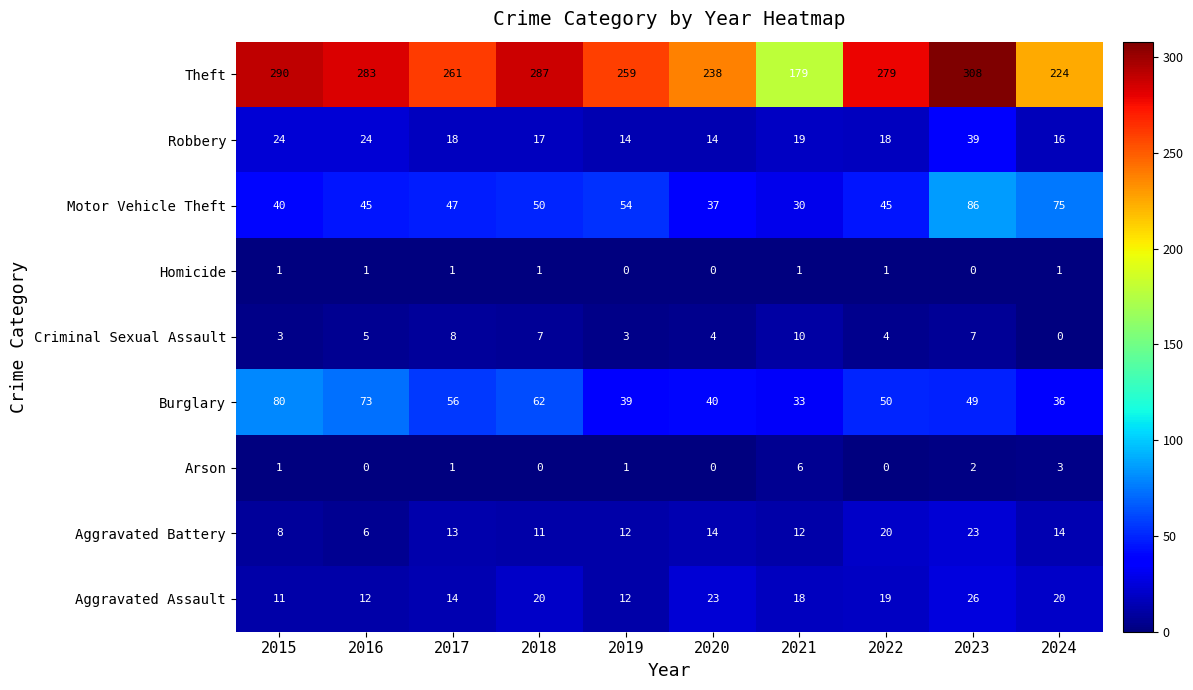

What is the difference between the highest and lowest values at 2018?

287